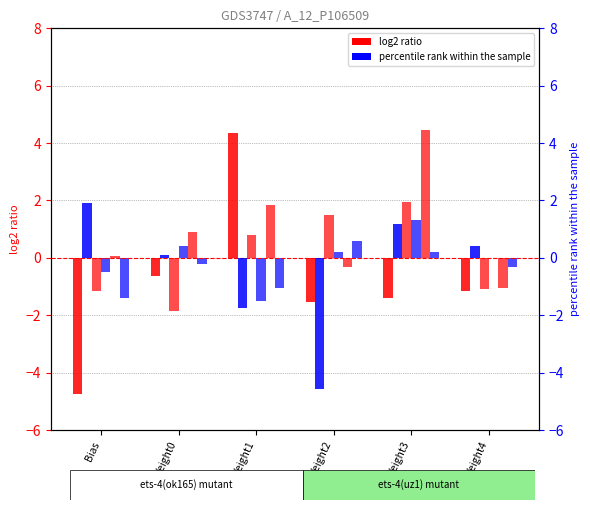

How many values in Neuron4 are above zero?

4